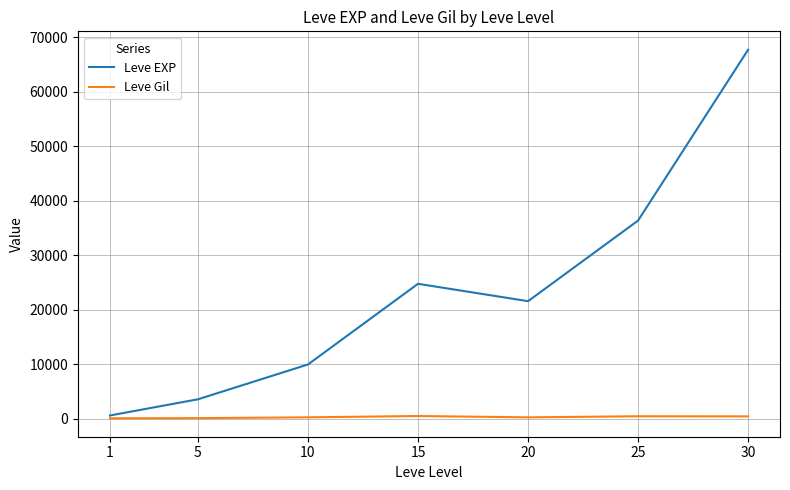

Does the chart have visible grid lines?

Yes